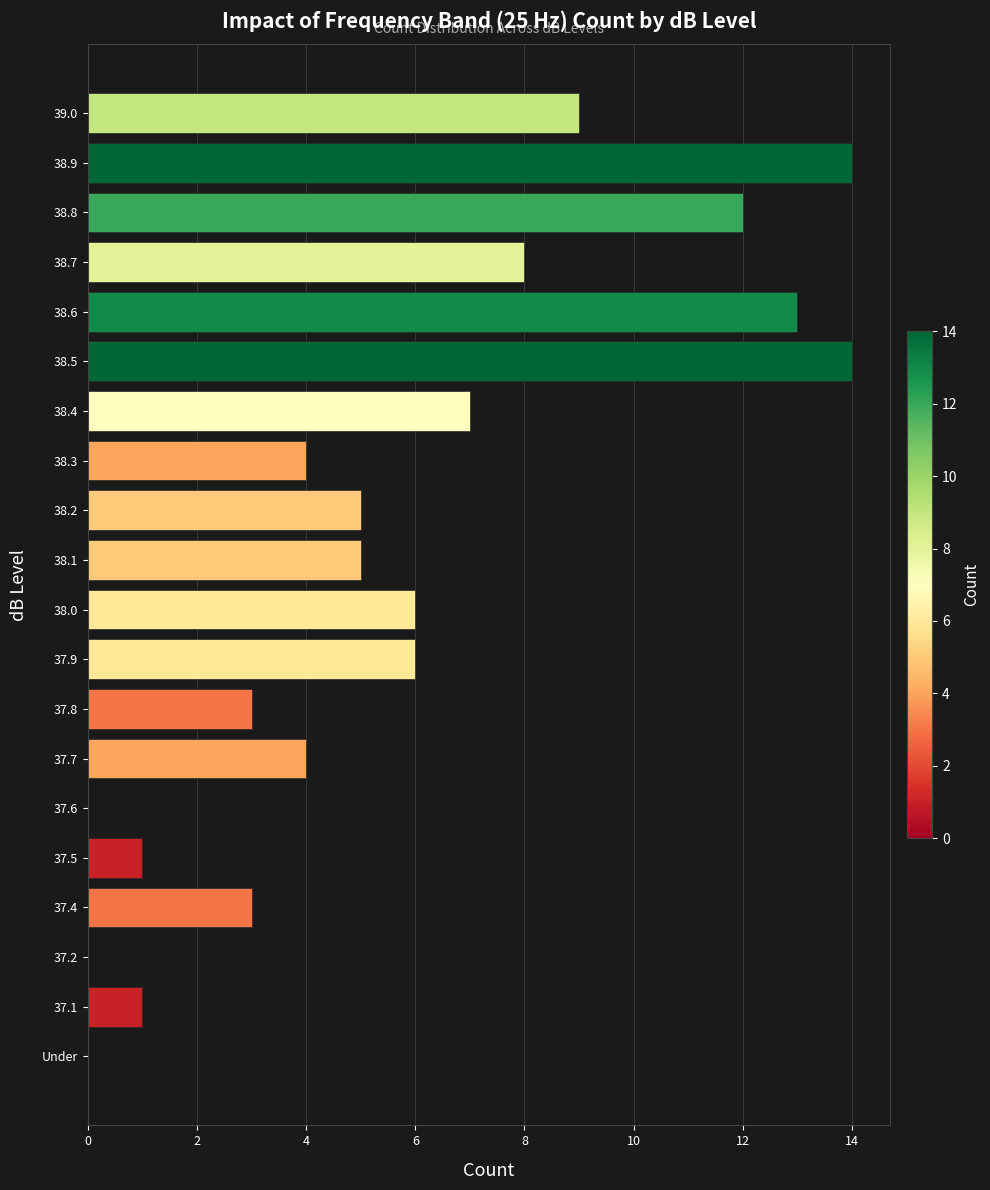

Does the chart contain stacked bars?

No